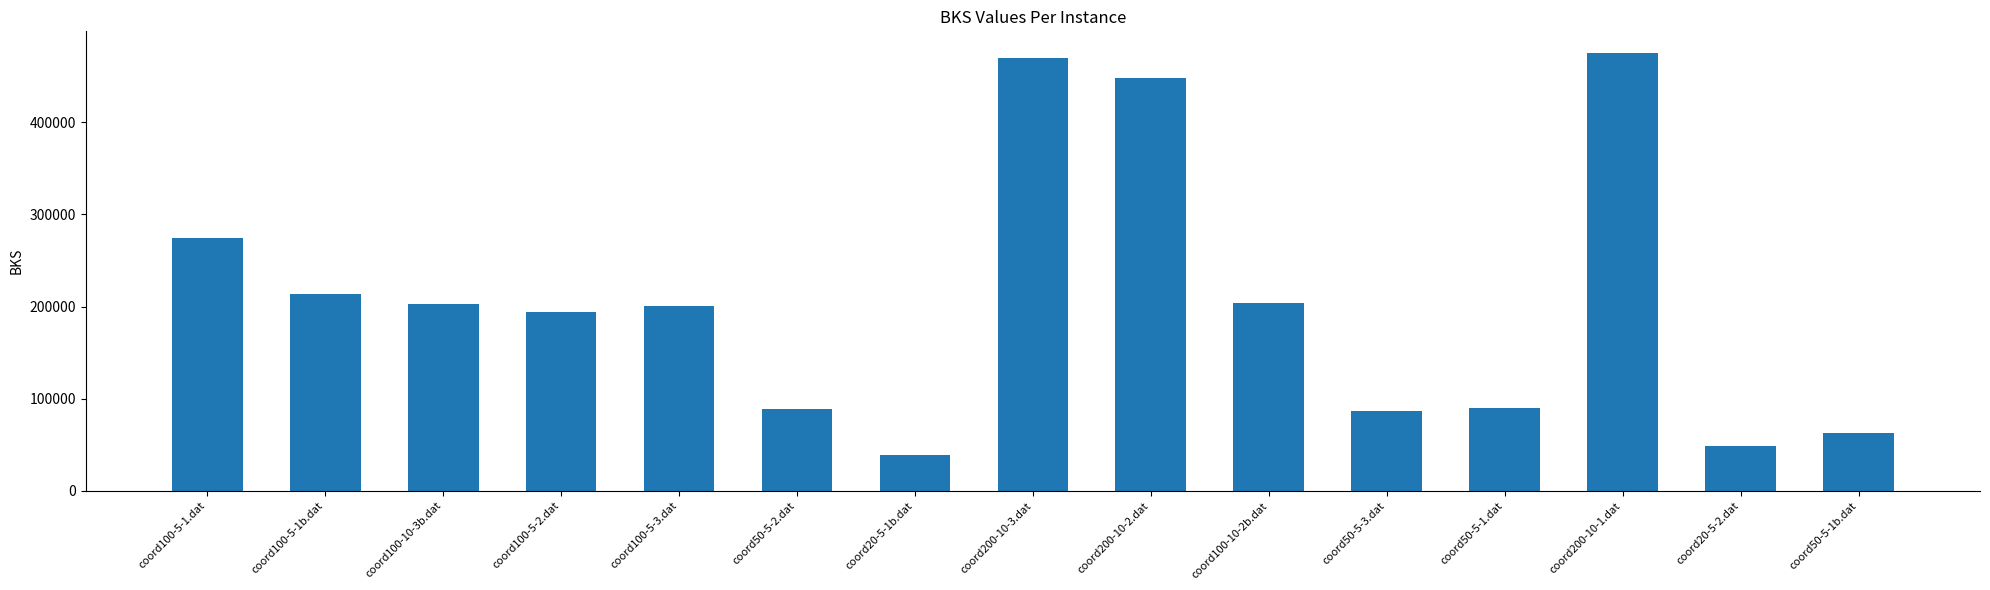

What is the label of the 4th bar from the right?

coord50-5-1.dat